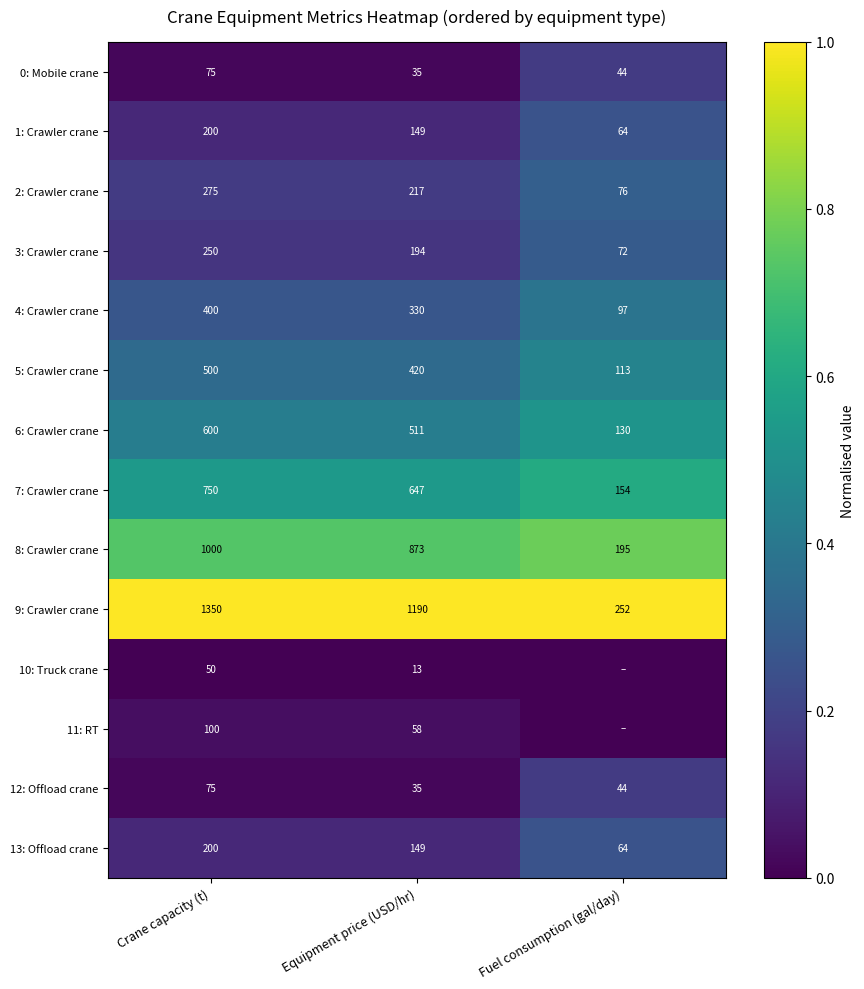

Which label corresponds to the largest value in the chart?

Crane capacity (t)